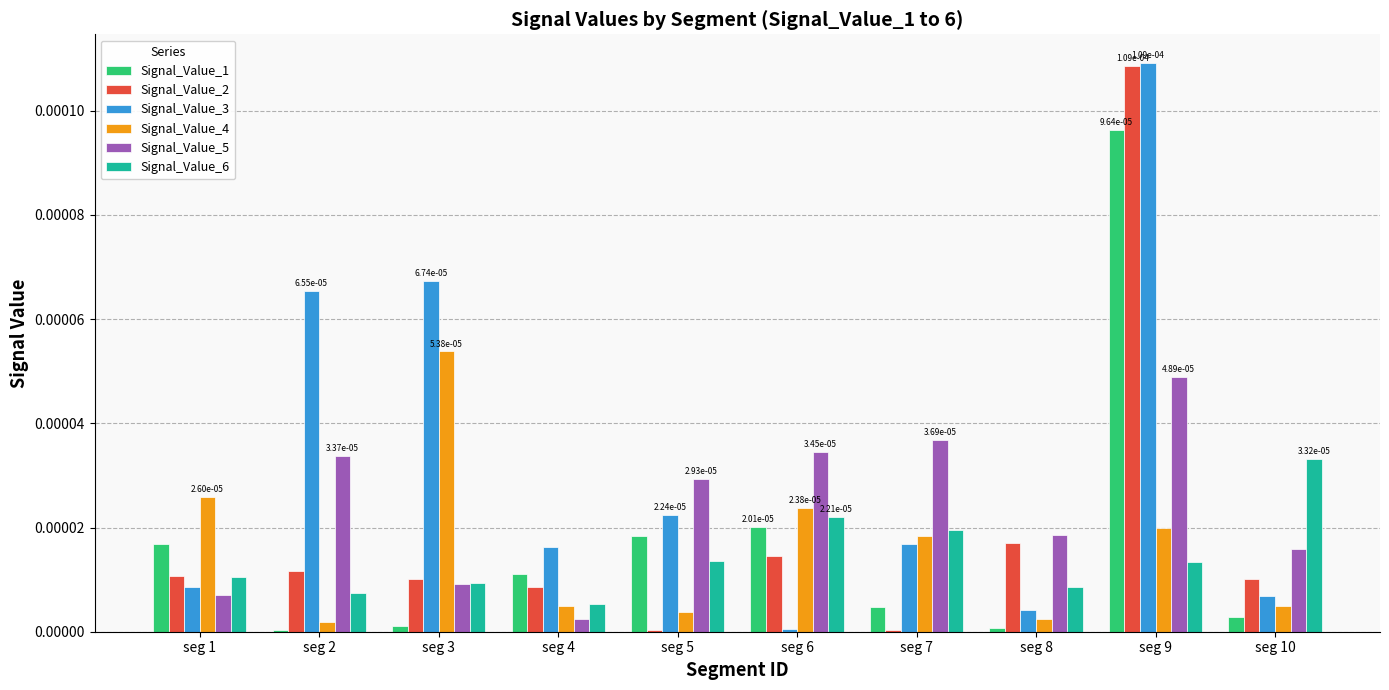

Which category has the highest value across all series?

seg 9